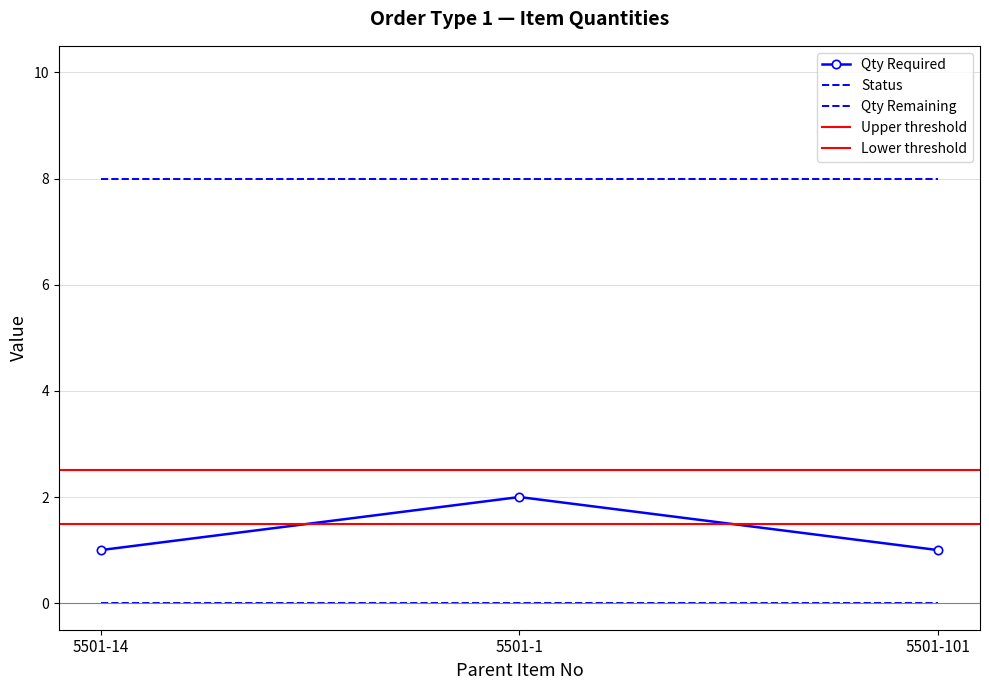

Rank the categories by Status value from highest to lowest.

5501-14, 5501-1, 5501-101